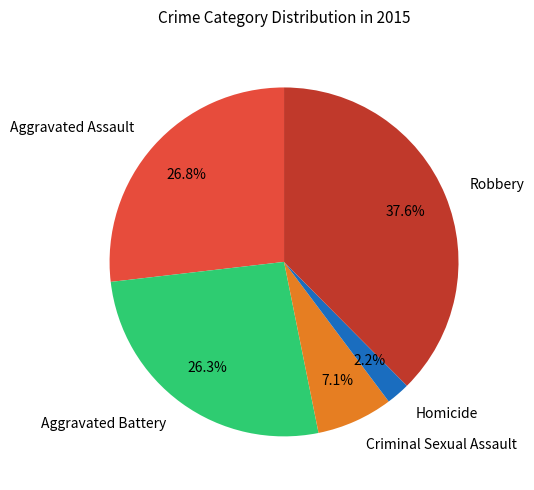

To the nearest percent, what percentage of the pie is Robbery?

38%